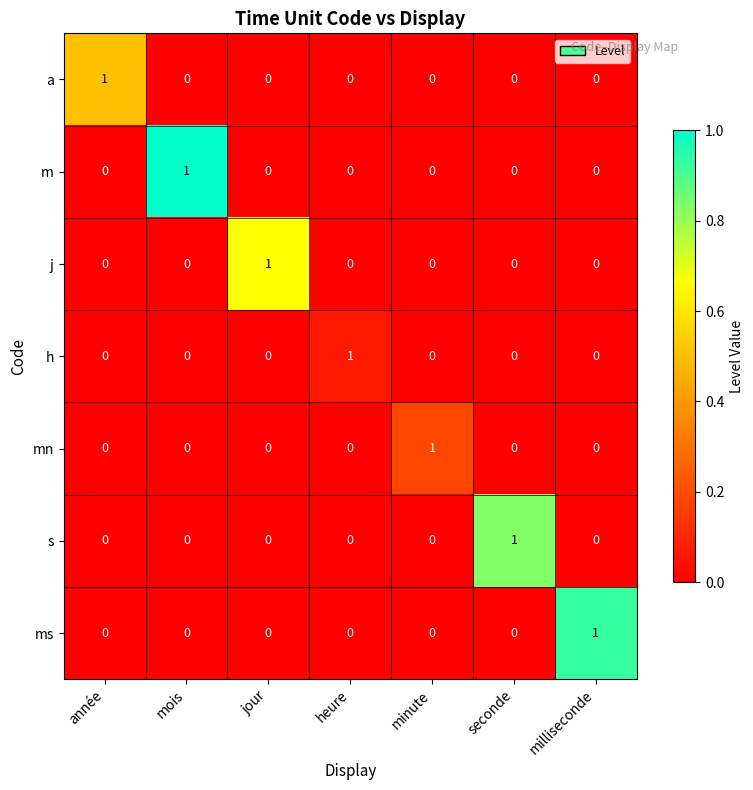

How many m values are between 0 and 1?

7